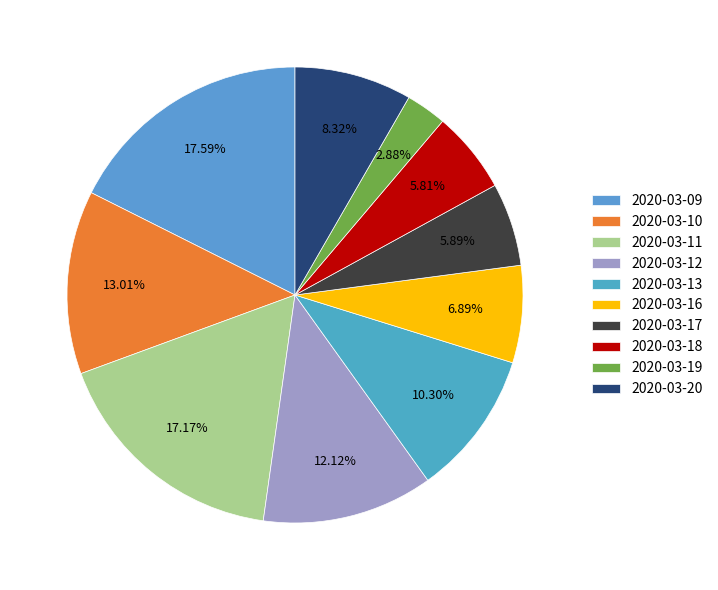

To the nearest percent, what percentage of the pie is 2020-03-11?

17%